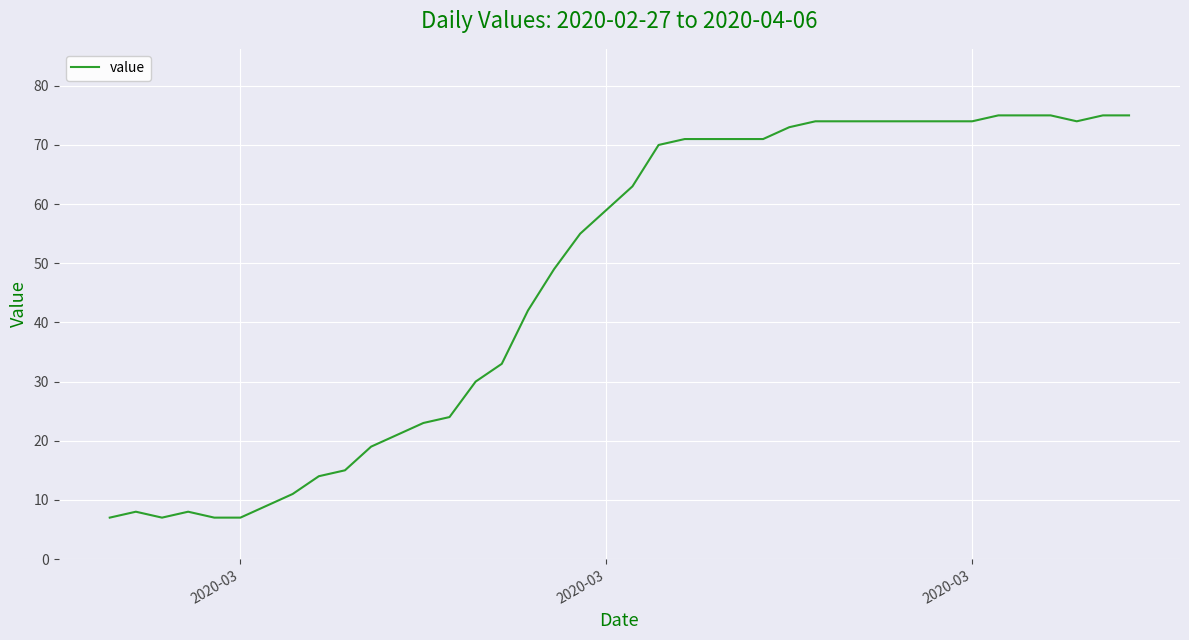

What is the maximum value shown in the chart?

75